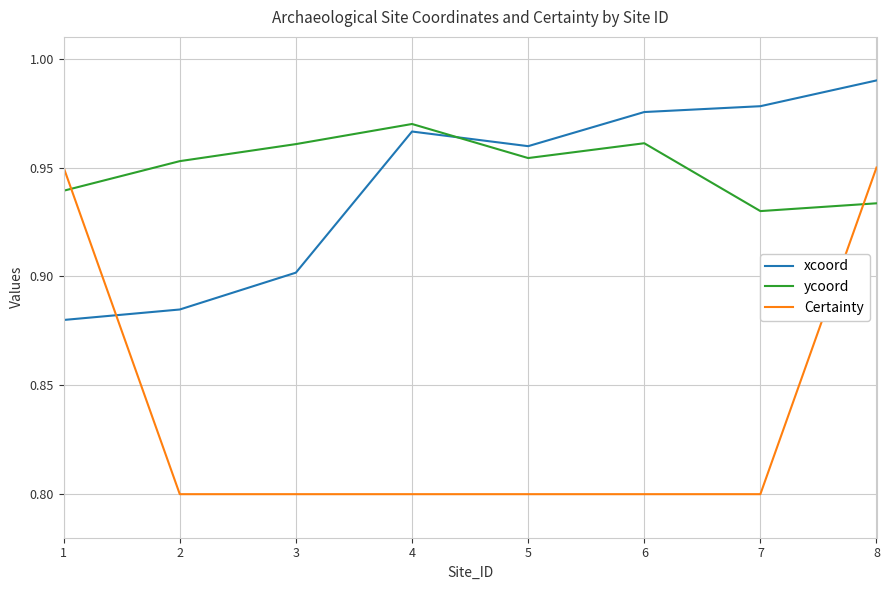

Rank the series by their maximum value, from lowest to highest.

Certainty, ycoord, xcoord